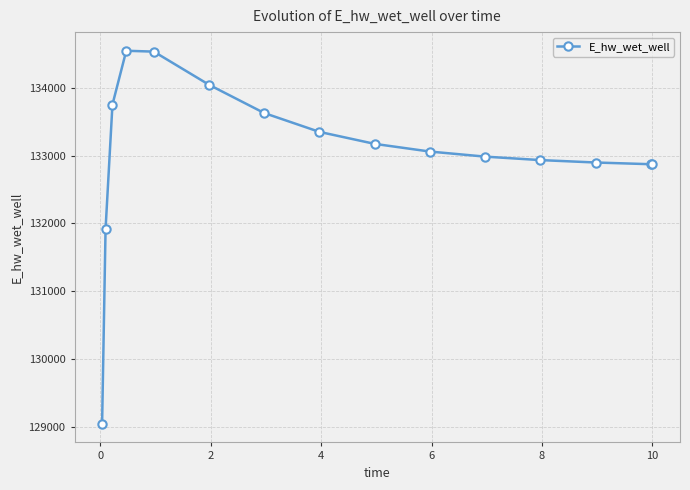

What is the difference between the second highest and minimum values?

5495.2